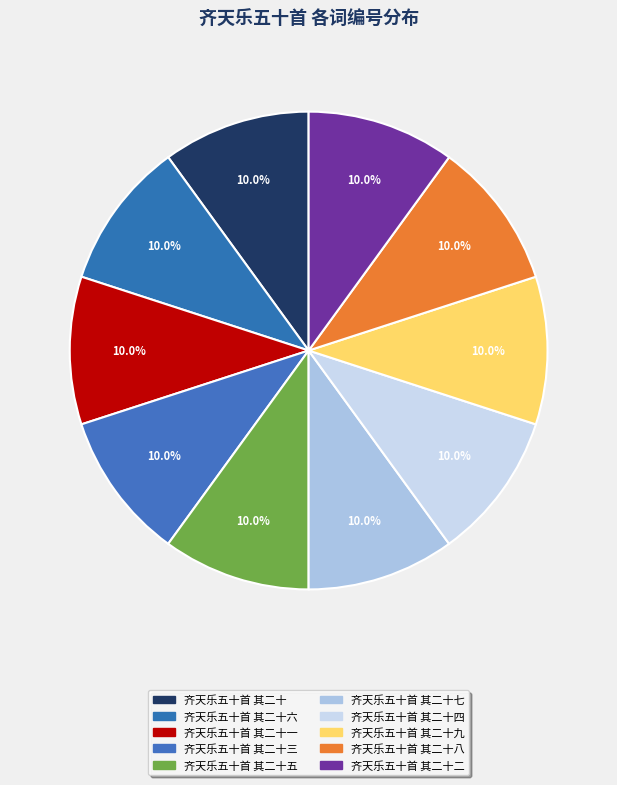

What is the largest slice in the pie chart?

齐天乐五十首 其二十九